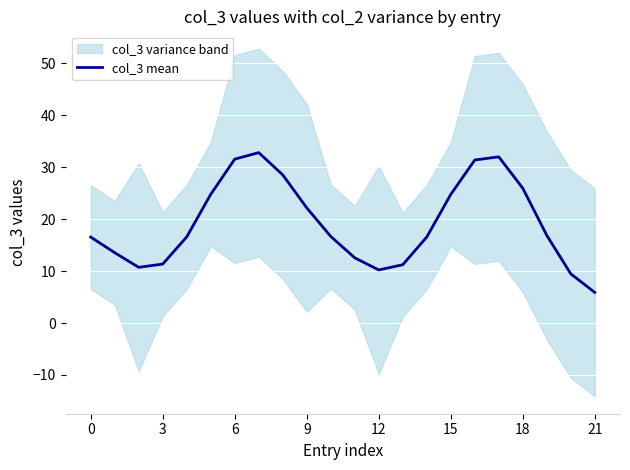

The col_3 mean series shows 7.1 at 12. True or false?

False